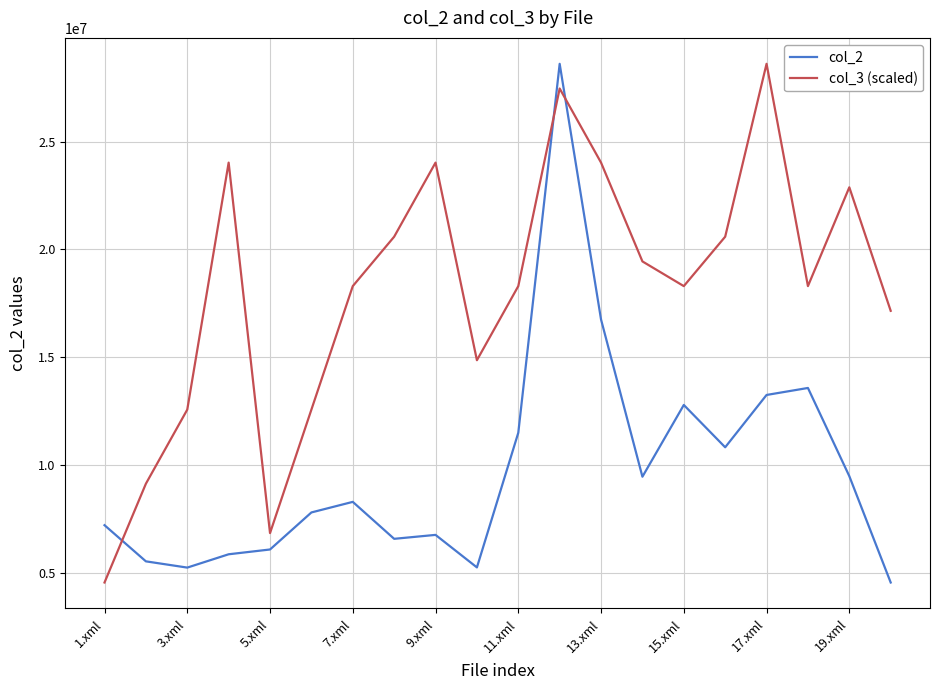

What is the difference between the maximum and minimum values in the col_2 series?

24026800.0